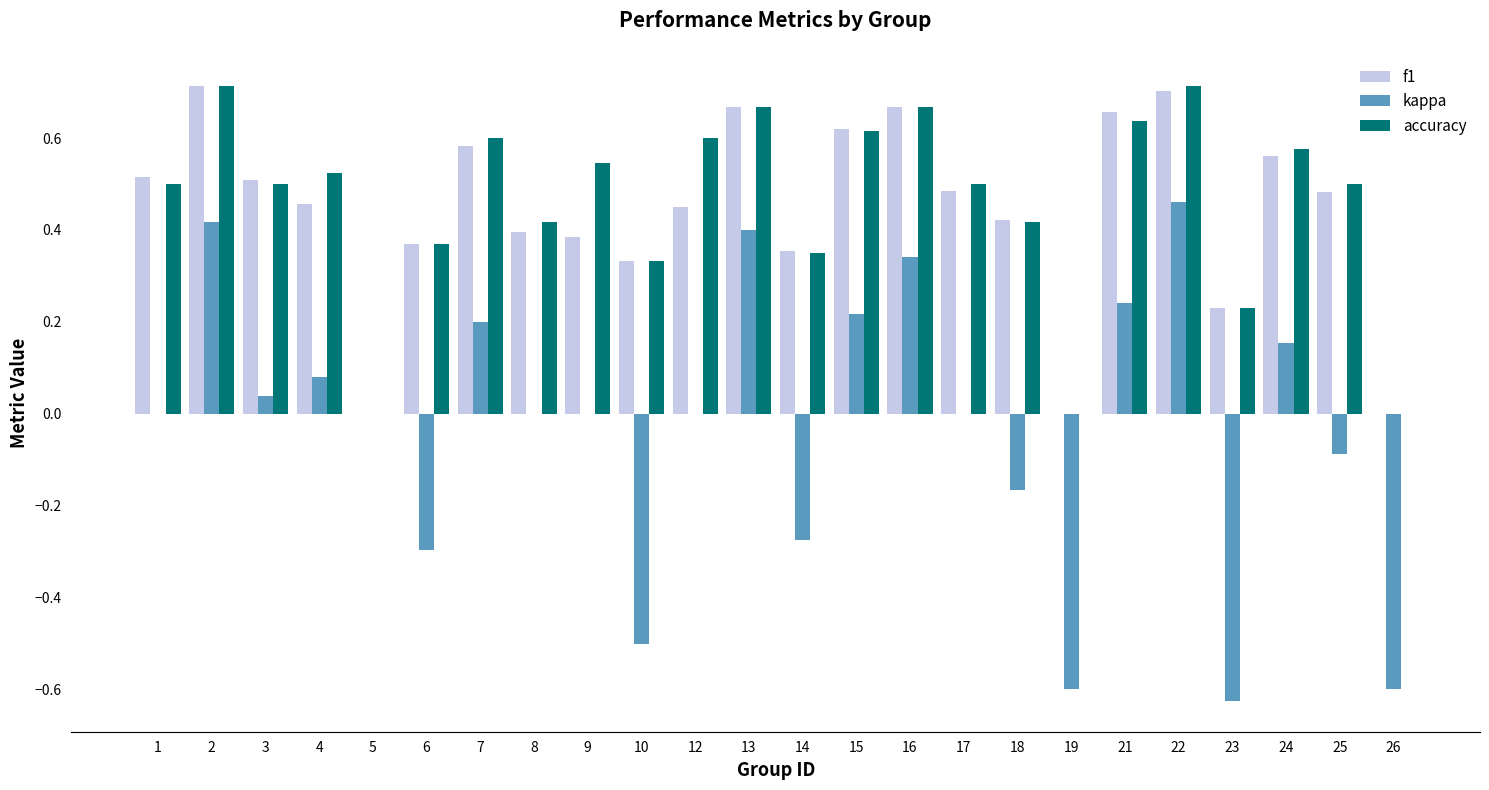

Is the value of f1 at 4 greater than the value of accuracy at 3?

No